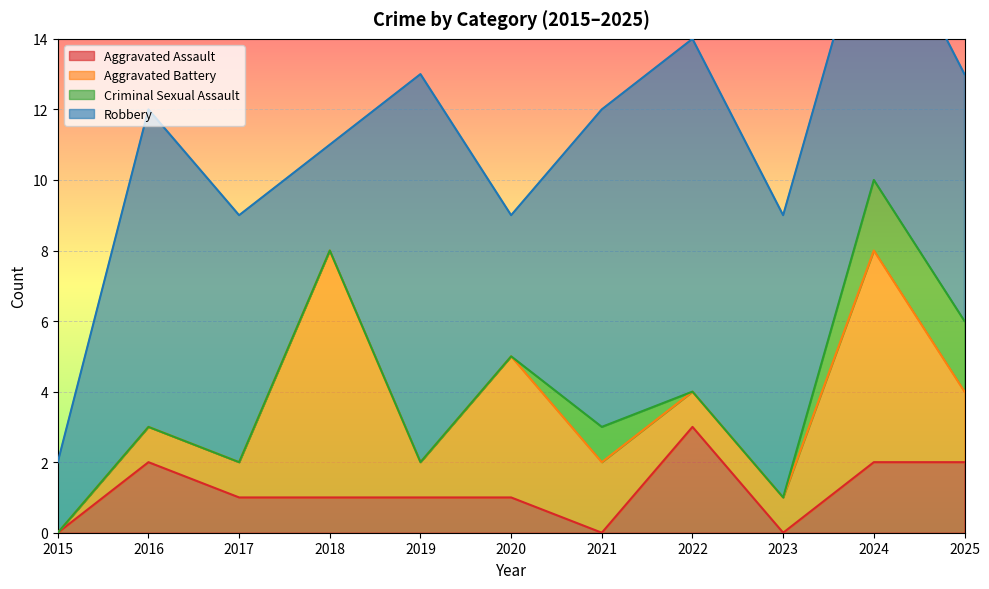

What is the difference between the highest and lowest values at 2015?

2